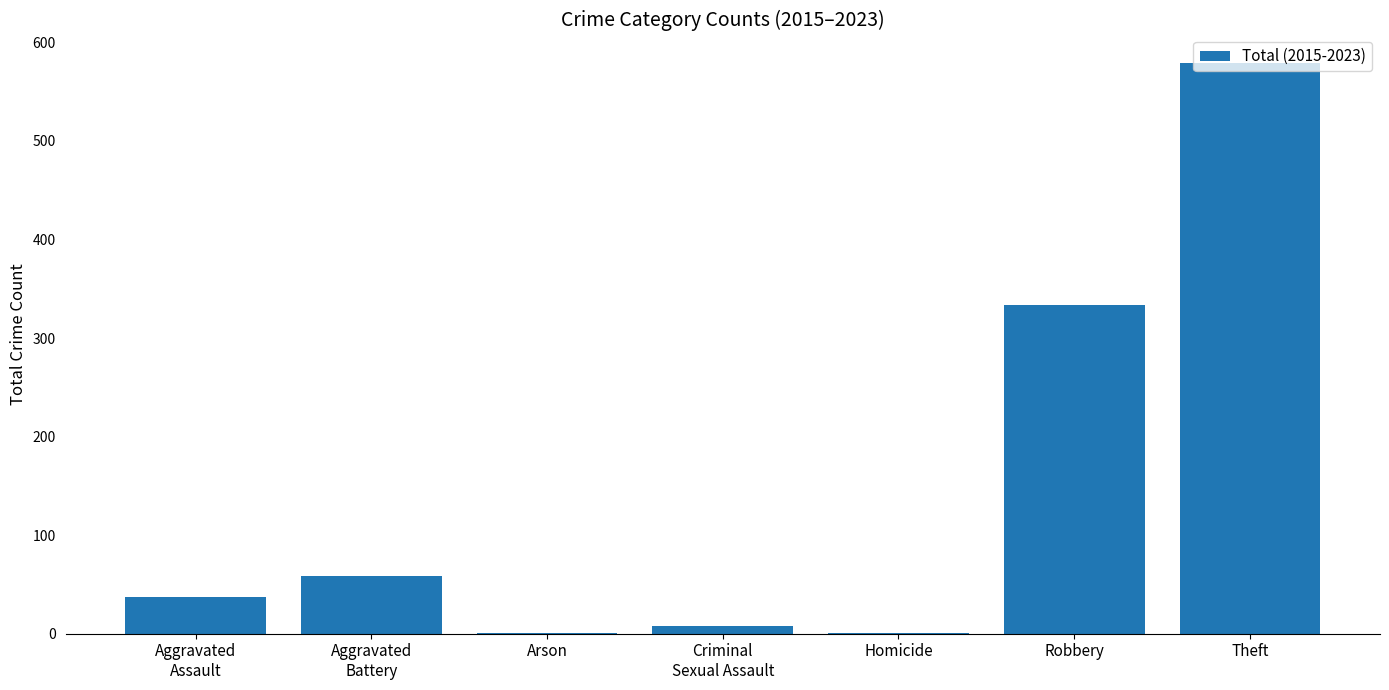

Read the value at Robbery.

333